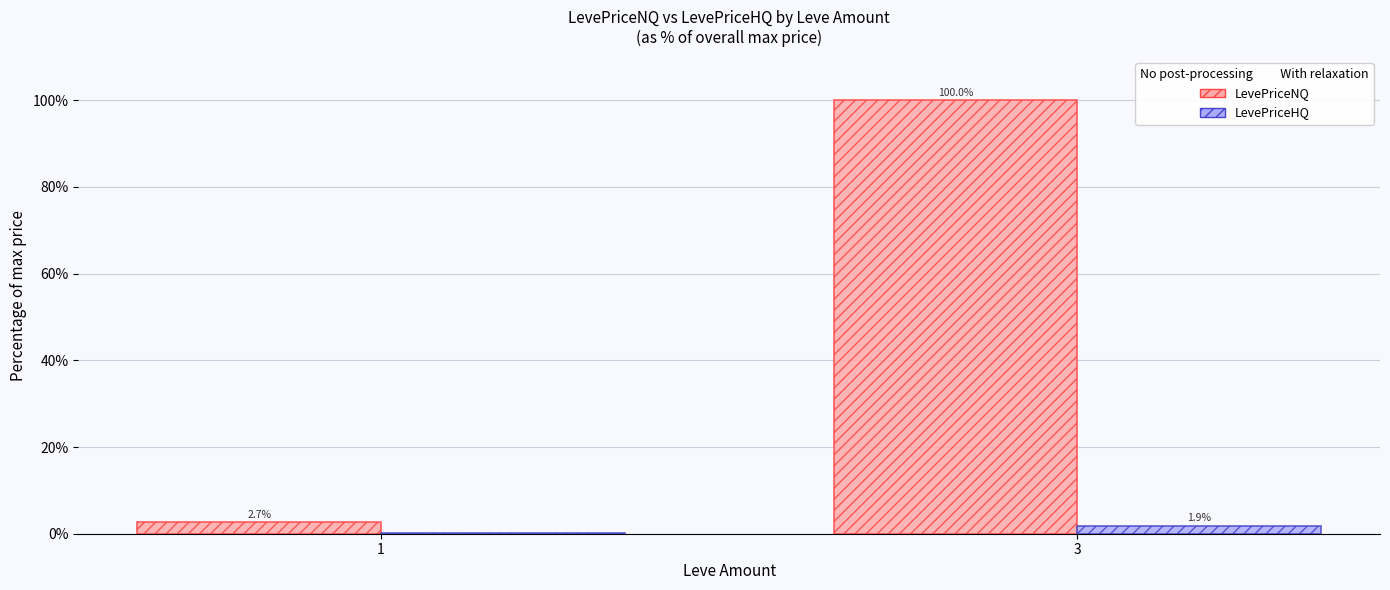

The LevePriceHQ series shows 1.9 at 3. True or false?

True